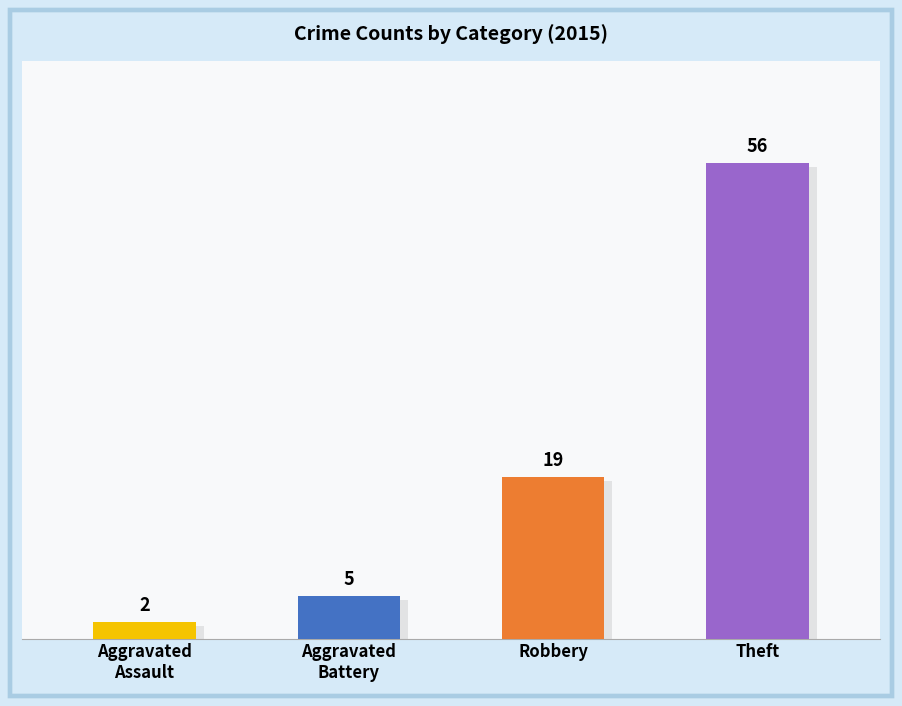

At which label is the value closest to 29?

Robbery